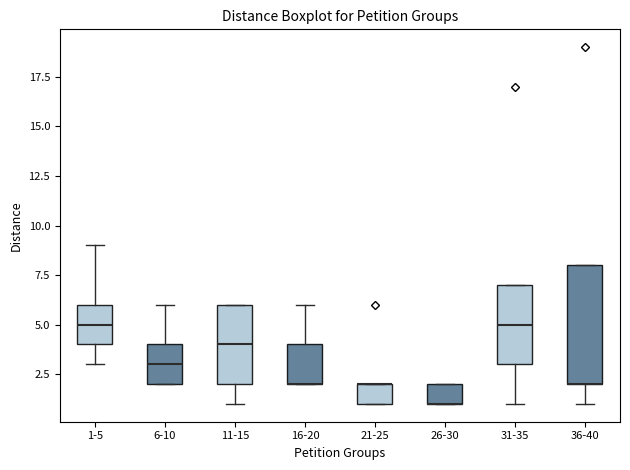

Reading left to right, transcribe this box plot: for each box, give where its median line is, the range the box spans, and where its two whiskers end, as read against the y-axis. The values are not printed on the chart, so give them approximately, as read against the axis.

1-5: median 5, box 4 to 6, whiskers 3 to 9
6-10: median 3, box 2 to 4, whiskers 2 to 6
11-15: median 4, box 2 to 6, whiskers 1 to 6
16-20: median 2 (drawn on the box's lower edge), box 2 to 4, whiskers 2 to 6
21-25: median 2 (drawn on the box's upper edge), box 1 to 2, whiskers 1 to 2
26-30: median 1 (drawn on the box's lower edge), box 1 to 2, whiskers 1 to 2
31-35: median 5, box 3 to 7, whiskers 1 to 7
36-40: median 2 (drawn on the box's lower edge), box 2 to 8, whiskers 1 to 8